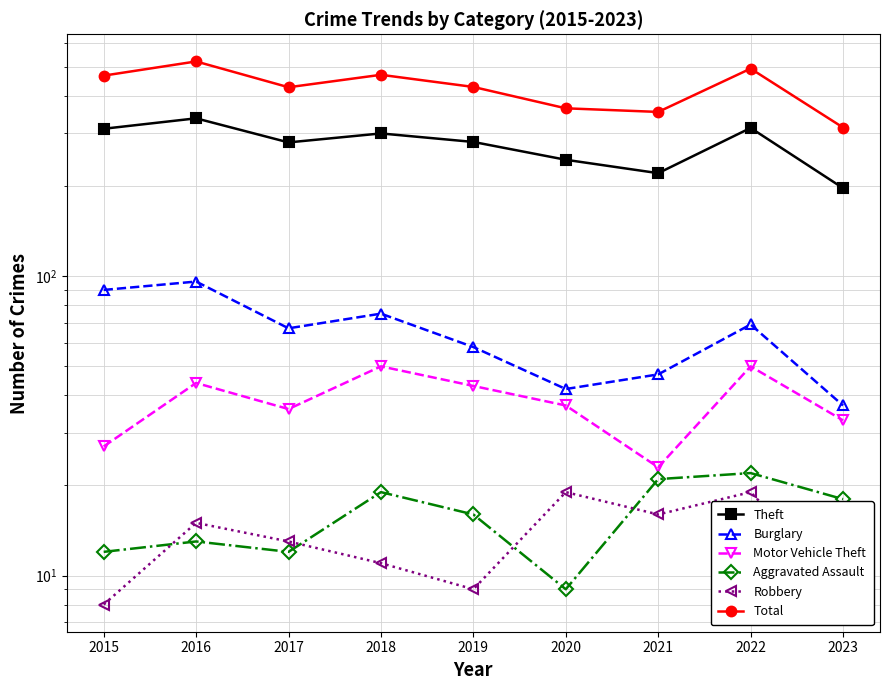

What is the difference between the maximum and minimum values in the Burglary series?

59